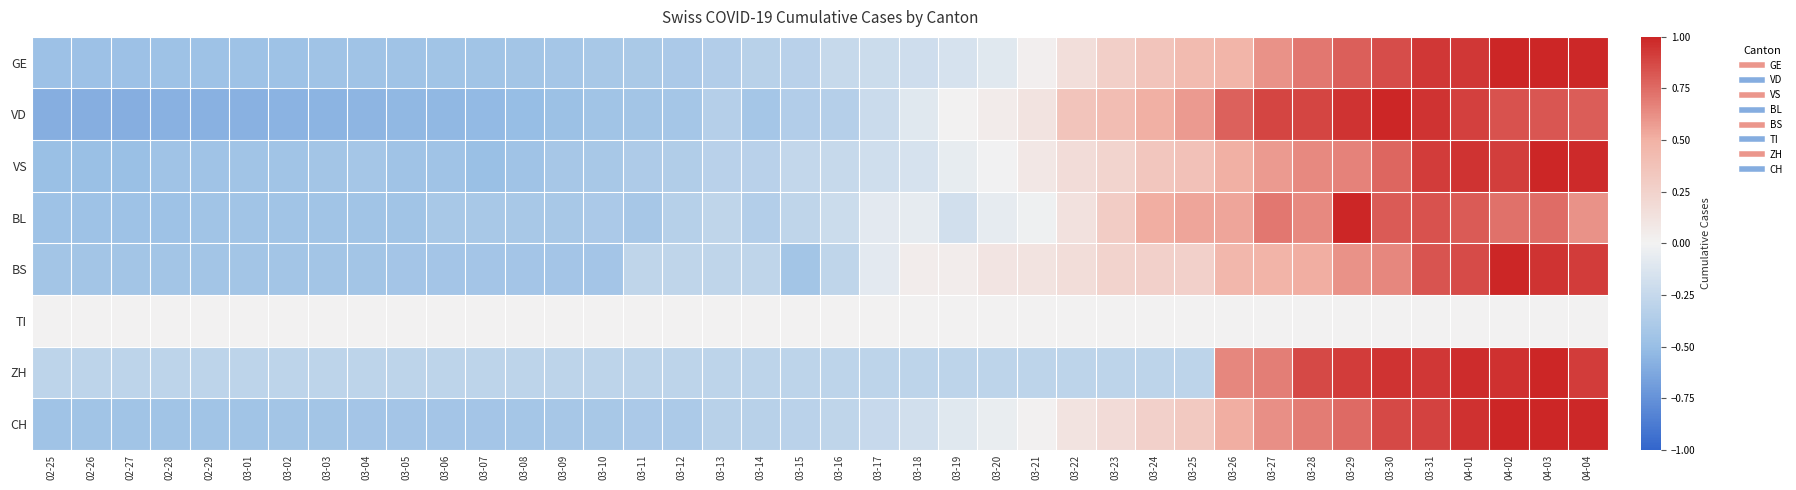

Reading left to right, list all the values displayed in this chart.

GE: 02-25=-0.5	02-26=-0.5	02-27=-0.5	02-28=-0.5	02-29=-0.5	03-01=-0.5	03-02=-0.5	03-03=-0.5	03-04=-0.5	03-05=-0.5	03-06=-0.4	03-07=-0.4	03-08=-0.4	03-09=-0.4	03-10=-0.4	03-11=-0.4	03-12=-0.4	03-13=-0.4	03-14=-0.3	03-15=-0.3	03-16=-0.2	03-17=-0.2	03-18=-0.2	03-19=-0.2	03-20=-0.1	03-21=0.0	03-22=0.1	03-23=0.3	03-24=0.4	03-25=0.4	03-26=0.5	03-27=0.6	03-28=0.7	03-29=0.8	03-30=0.9	03-31=0.9	04-01=0.9	04-02=1.0	04-03=1.0	04-04=1.0
VD: 02-25=-0.6	02-26=-0.6	02-27=-0.6	02-28=-0.6	02-29=-0.6	03-01=-0.6	03-02=-0.6	03-03=-0.6	03-04=-0.5	03-05=-0.5	03-06=-0.5	03-07=-0.5	03-08=-0.5	03-09=-0.5	03-10=-0.5	03-11=-0.4	03-12=-0.4	03-13=-0.3	03-14=-0.4	03-15=-0.4	03-16=-0.3	03-17=-0.2	03-18=-0.1	03-19=0.0	03-20=0.1	03-21=0.1	03-22=0.4	03-23=0.4	03-24=0.5	03-25=0.6	03-26=0.8	03-27=0.9	03-28=0.9	03-29=1.0	03-30=1.0	03-31=0.9	04-01=0.9	04-02=0.8	04-03=0.8	04-04=0.8
VS: 02-25=-0.5	02-26=-0.5	02-27=-0.5	02-28=-0.5	02-29=-0.5	03-01=-0.4	03-02=-0.4	03-03=-0.4	03-04=-0.4	03-05=-0.5	03-06=-0.5	03-07=-0.5	03-08=-0.5	03-09=-0.4	03-10=-0.4	03-11=-0.4	03-12=-0.4	03-13=-0.3	03-14=-0.3	03-15=-0.3	03-16=-0.2	03-17=-0.2	03-18=-0.1	03-19=-0.1	03-20=-0.0	03-21=0.1	03-22=0.2	03-23=0.2	03-24=0.3	03-25=0.4	03-26=0.5	03-27=0.6	03-28=0.6	03-29=0.7	03-30=0.8	03-31=0.9	04-01=0.9	04-02=0.9	04-03=1.0	04-04=1.0
BL: 02-25=-0.5	02-26=-0.5	02-27=-0.5	02-28=-0.5	02-29=-0.5	03-01=-0.5	03-02=-0.5	03-03=-0.5	03-04=-0.5	03-05=-0.5	03-06=-0.4	03-07=-0.4	03-08=-0.4	03-09=-0.4	03-10=-0.4	03-11=-0.4	03-12=-0.3	03-13=-0.3	03-14=-0.3	03-15=-0.3	03-16=-0.2	03-17=-0.1	03-18=-0.1	03-19=-0.2	03-20=-0.1	03-21=-0.0	03-22=0.1	03-23=0.3	03-24=0.5	03-25=0.5	03-26=0.5	03-27=0.7	03-28=0.6	03-29=1.0	03-30=0.8	03-31=0.8	04-01=0.8	04-02=0.7	04-03=0.7	04-04=0.6
BS: 02-25=-0.4	02-26=-0.4	02-27=-0.4	02-28=-0.4	02-29=-0.4	03-01=-0.4	03-02=-0.4	03-03=-0.4	03-04=-0.4	03-05=-0.4	03-06=-0.4	03-07=-0.4	03-08=-0.4	03-09=-0.4	03-10=-0.4	03-11=-0.3	03-12=-0.3	03-13=-0.3	03-14=-0.3	03-15=-0.4	03-16=-0.3	03-17=-0.1	03-18=0.0	03-19=0.0	03-20=0.1	03-21=0.1	03-22=0.2	03-23=0.2	03-24=0.3	03-25=0.3	03-26=0.5	03-27=0.5	03-28=0.5	03-29=0.6	03-30=0.6	03-31=0.8	04-01=0.9	04-02=1.0	04-03=1.0	04-04=0.9
TI: 02-25=0.0	02-26=0.0	02-27=0.0	02-28=0.0	02-29=0.0	03-01=0.0	03-02=0.0	03-03=0.0	03-04=0.0	03-05=0.0	03-06=0.0	03-07=0.0	03-08=0.0	03-09=0.0	03-10=0.0	03-11=0.0	03-12=0.0	03-13=0.0	03-14=0.0	03-15=0.0	03-16=0.0	03-17=0.0	03-18=0.0	03-19=0.0	03-20=0.0	03-21=0.0	03-22=0.0	03-23=0.0	03-24=0.0	03-25=0.0	03-26=0.0	03-27=0.0	03-28=0.0	03-29=0.0	03-30=0.0	03-31=0.0	04-01=0.0	04-02=0.0	04-03=0.0	04-04=0.0
ZH: 02-25=-0.3	02-26=-0.3	02-27=-0.3	02-28=-0.3	02-29=-0.3	03-01=-0.3	03-02=-0.3	03-03=-0.3	03-04=-0.3	03-05=-0.3	03-06=-0.3	03-07=-0.3	03-08=-0.3	03-09=-0.3	03-10=-0.3	03-11=-0.3	03-12=-0.3	03-13=-0.3	03-14=-0.3	03-15=-0.3	03-16=-0.3	03-17=-0.3	03-18=-0.3	03-19=-0.3	03-20=-0.3	03-21=-0.3	03-22=-0.3	03-23=-0.3	03-24=-0.3	03-25=-0.3	03-26=0.7	03-27=0.7	03-28=0.9	03-29=0.9	03-30=0.9	03-31=0.9	04-01=1.0	04-02=1.0	04-03=1.0	04-04=0.9
CH: 02-25=-0.5	02-26=-0.5	02-27=-0.5	02-28=-0.4	02-29=-0.4	03-01=-0.4	03-02=-0.4	03-03=-0.4	03-04=-0.4	03-05=-0.4	03-06=-0.4	03-07=-0.4	03-08=-0.4	03-09=-0.4	03-10=-0.4	03-11=-0.4	03-12=-0.4	03-13=-0.3	03-14=-0.3	03-15=-0.3	03-16=-0.3	03-17=-0.2	03-18=-0.2	03-19=-0.1	03-20=-0.0	03-21=0.0	03-22=0.1	03-23=0.2	03-24=0.3	03-25=0.3	03-26=0.5	03-27=0.6	03-28=0.7	03-29=0.8	03-30=0.9	03-31=0.9	04-01=1.0	04-02=1.0	04-03=1.0	04-04=1.0